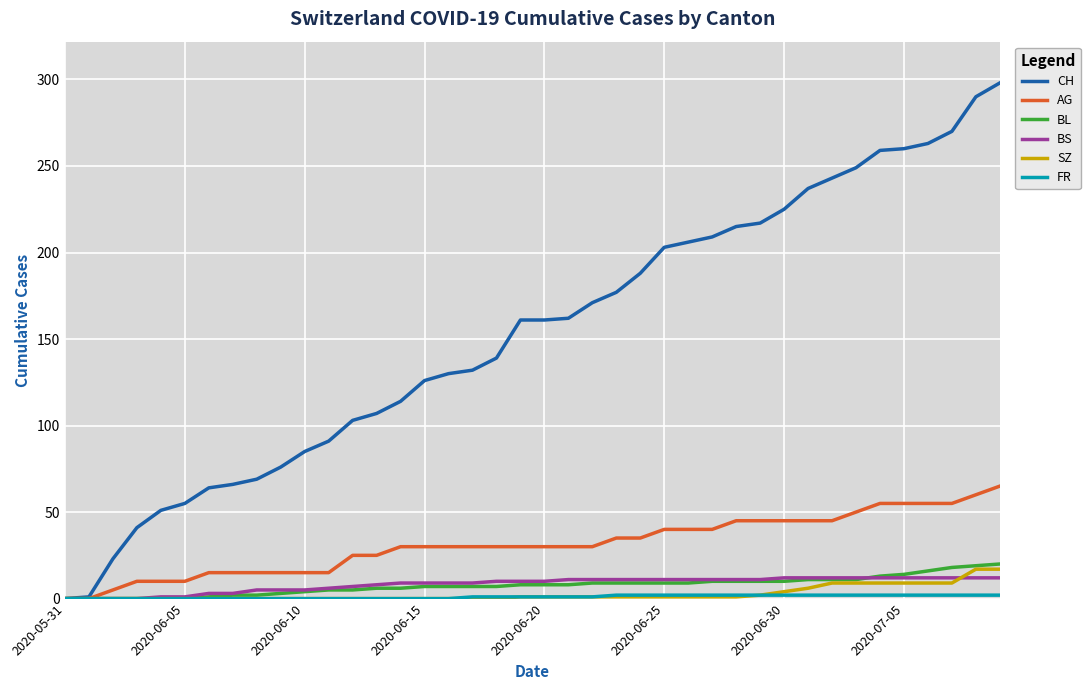

Which series has the largest total across all categories?

CH